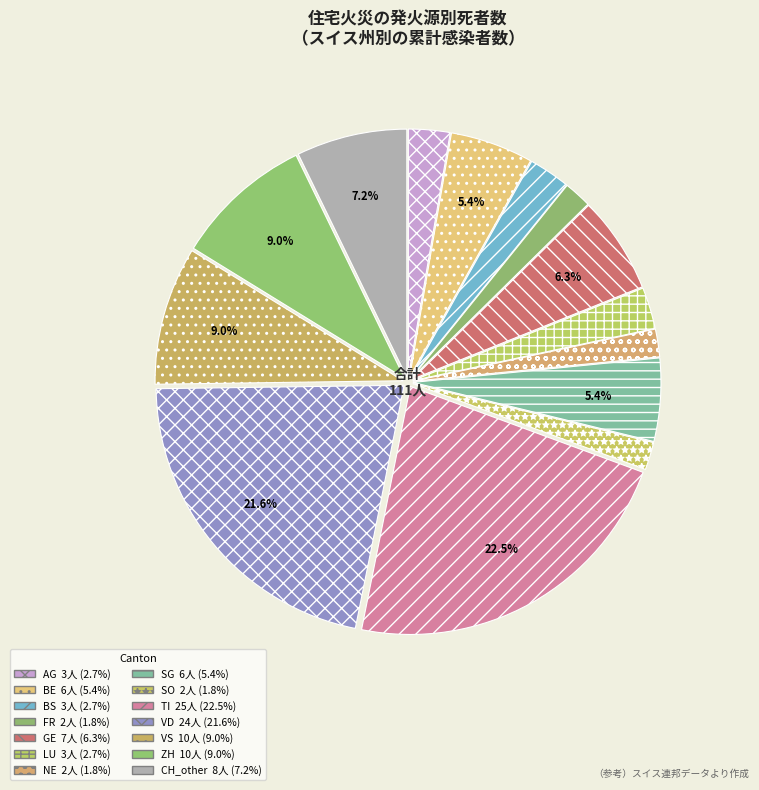

How many slices are in this pie chart?

14